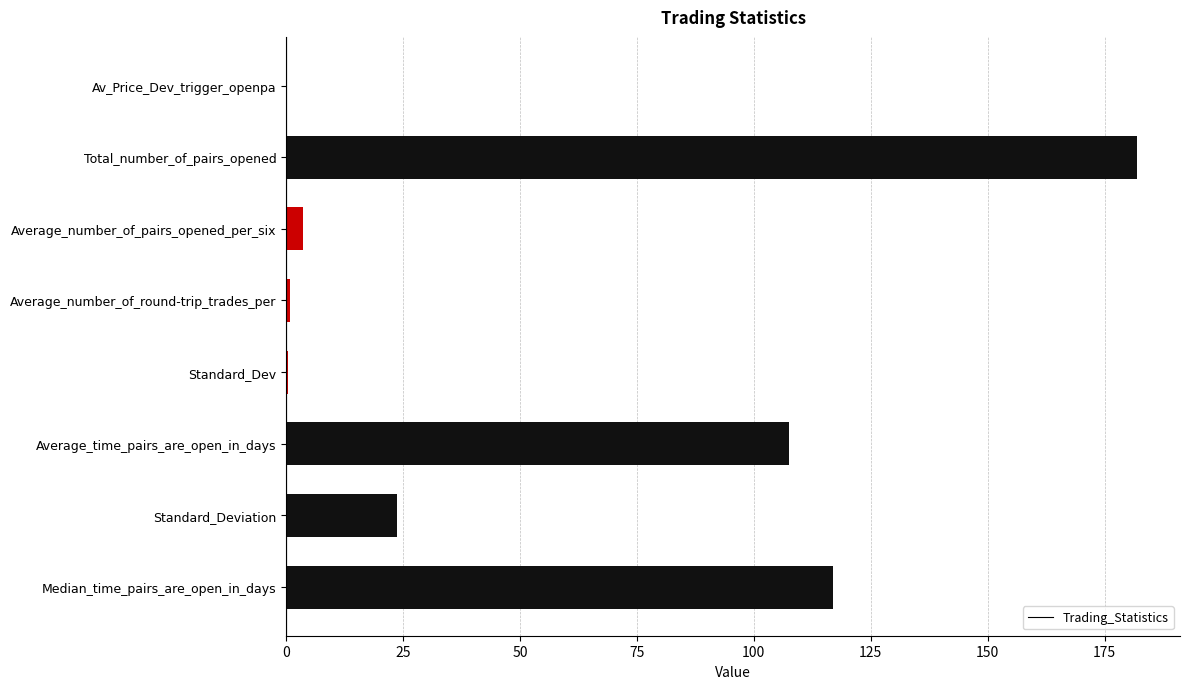

Where is the data nearest to the value 91?

Average_time_pairs_are_open_in_days